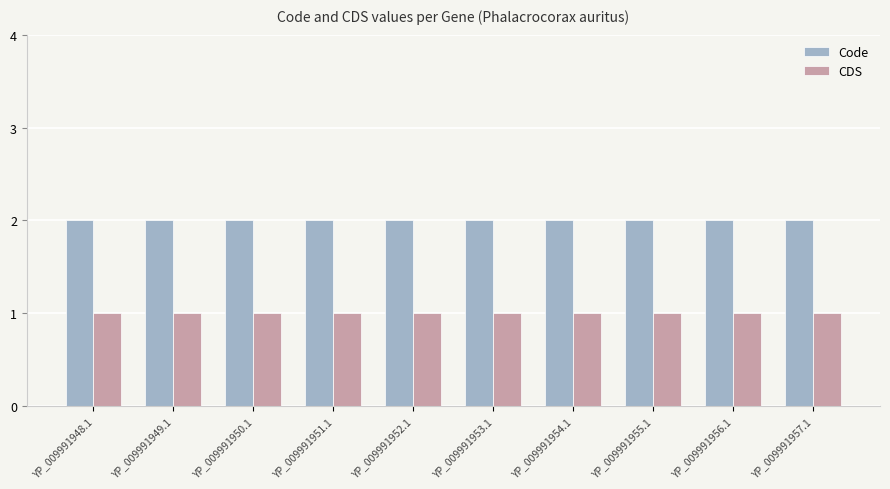

What is the smallest value displayed?

1